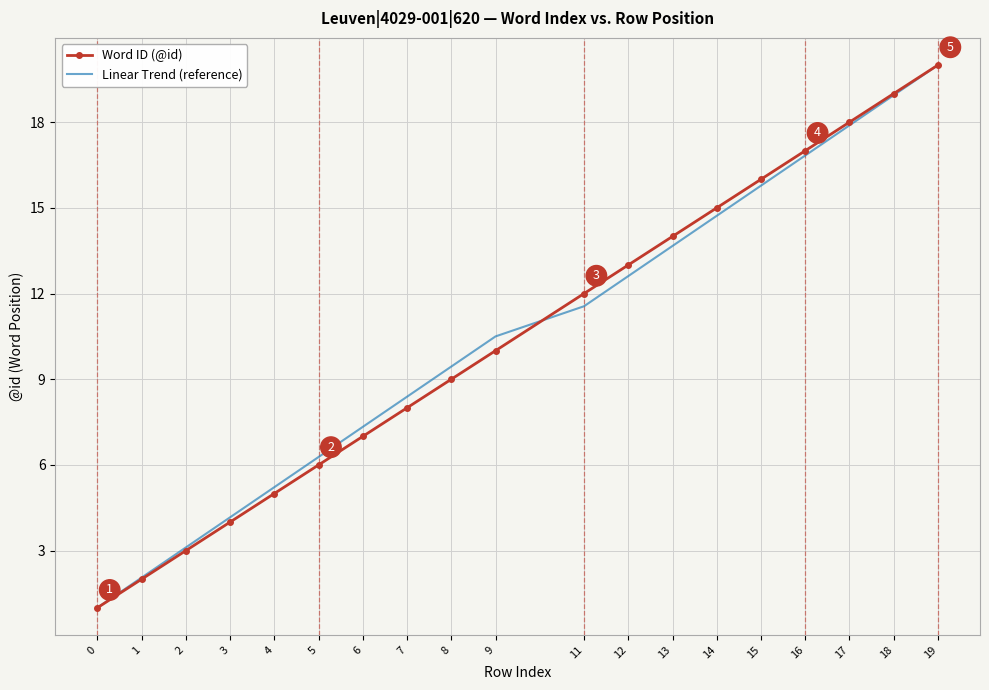

What is the difference between the maximum and minimum values in the Word ID (@id) series?

19.0